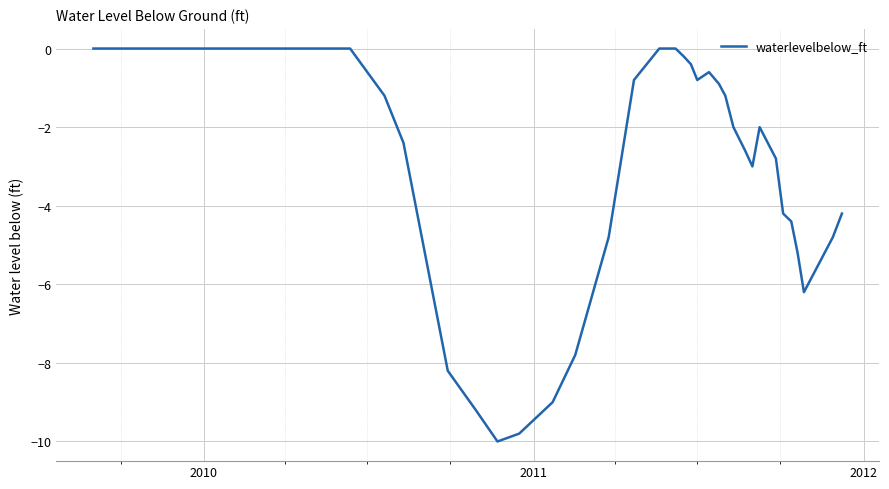

What is the minimum value shown in the chart?

-10.0